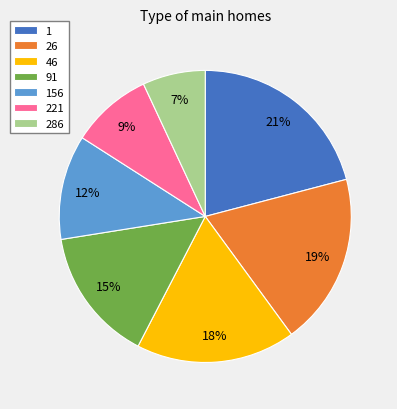

Which slice is the largest?

1